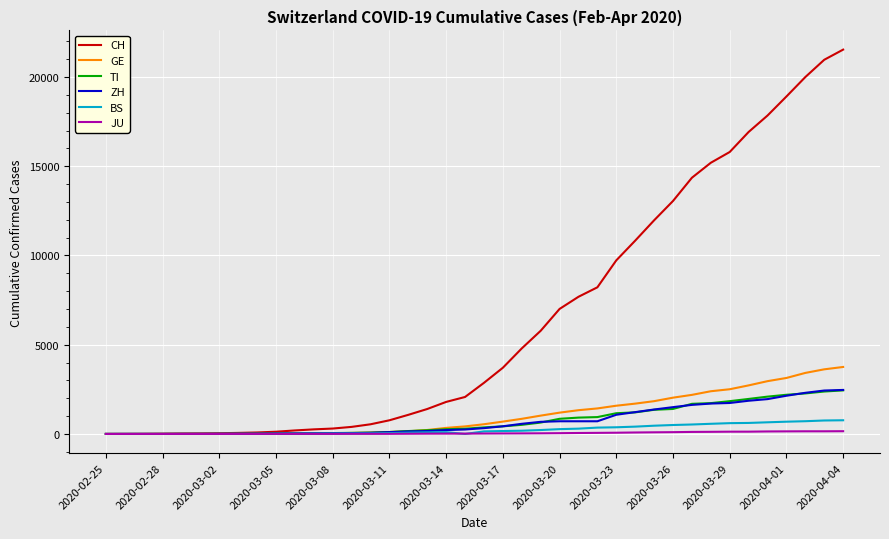

Which series has the largest total across all categories?

CH